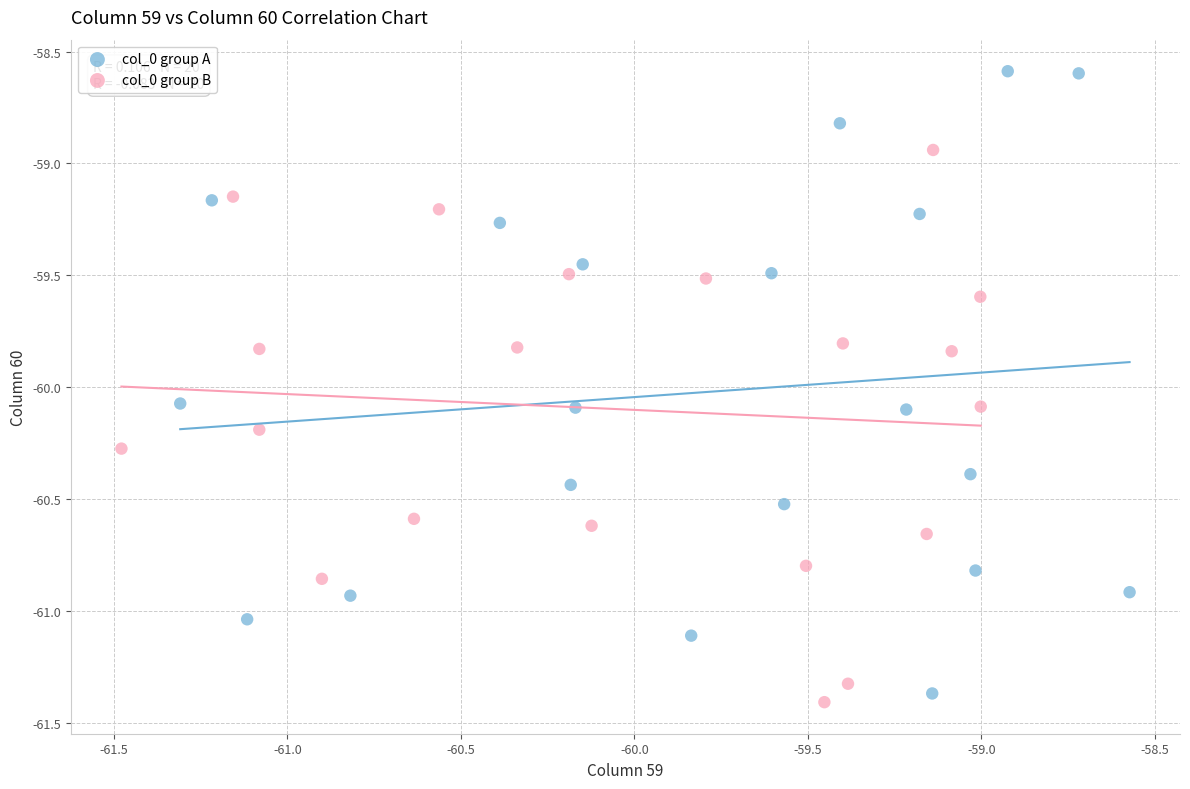

Which series contains the highest Y value?

col_0 group A